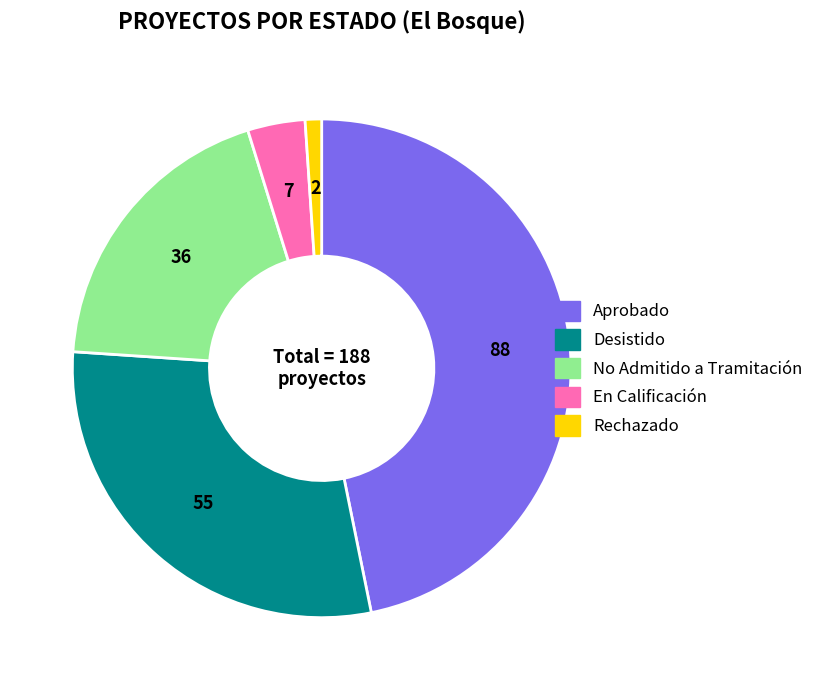

Between Aprobado and Desistido, which is larger?

Aprobado